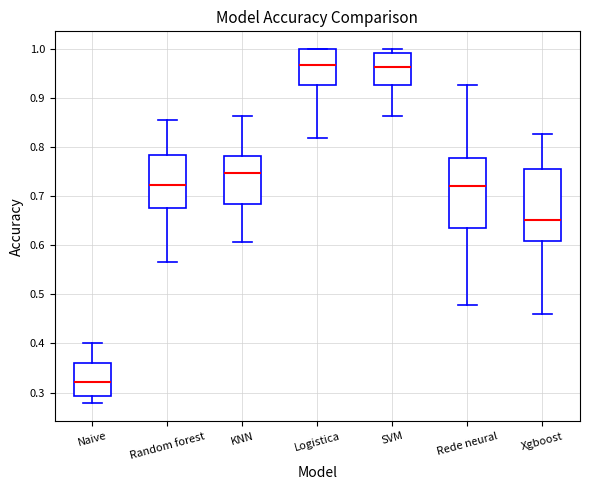

Which box has the lowest median line?

Naive